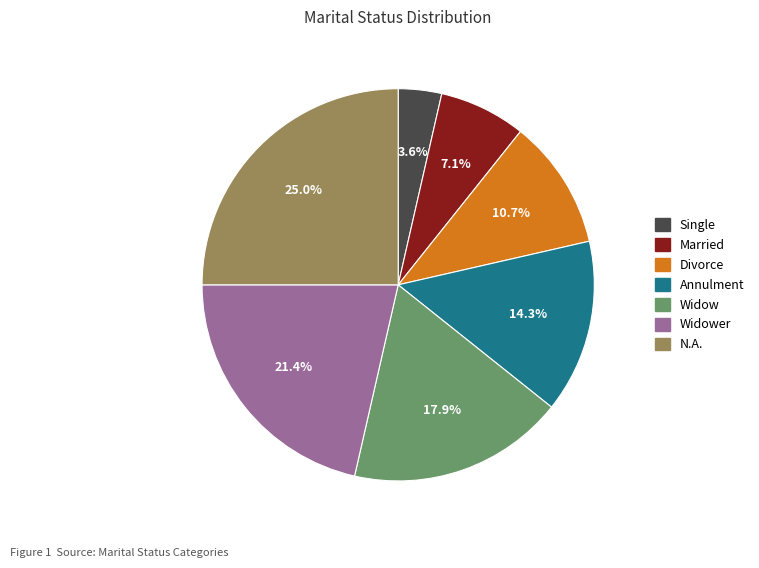

What percentage is the Annulment slice, to the nearest percent?

14%